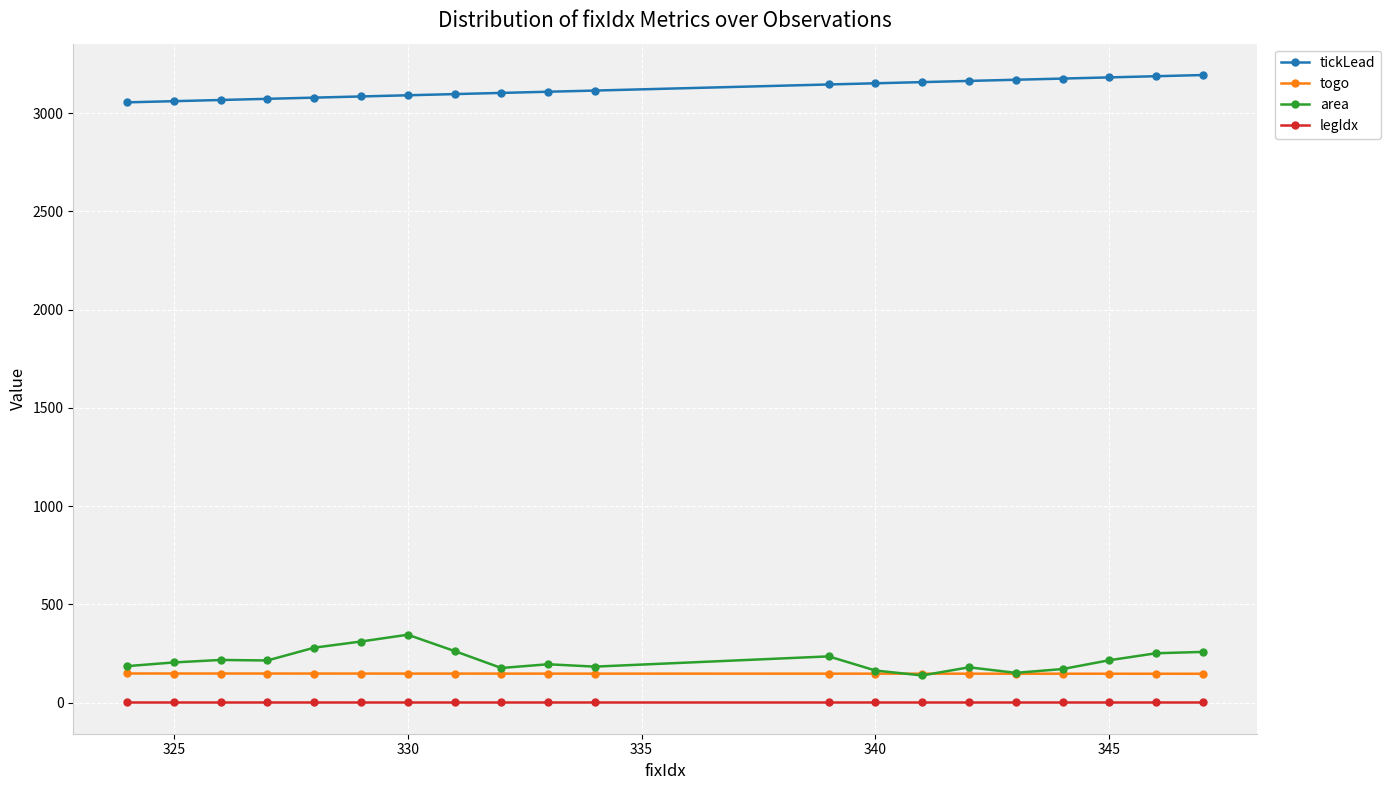

What is the lowest value of the togo series?

147.5